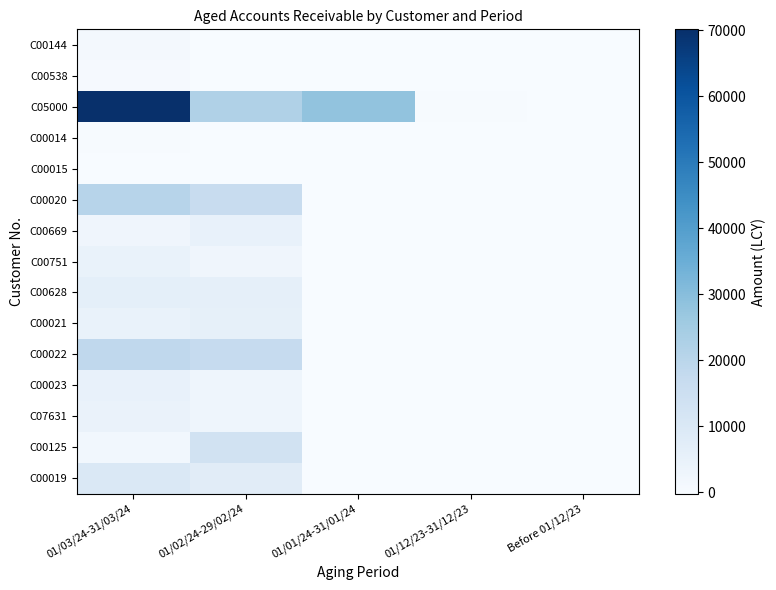

At how many categories does at least one series exceed 65107?

1